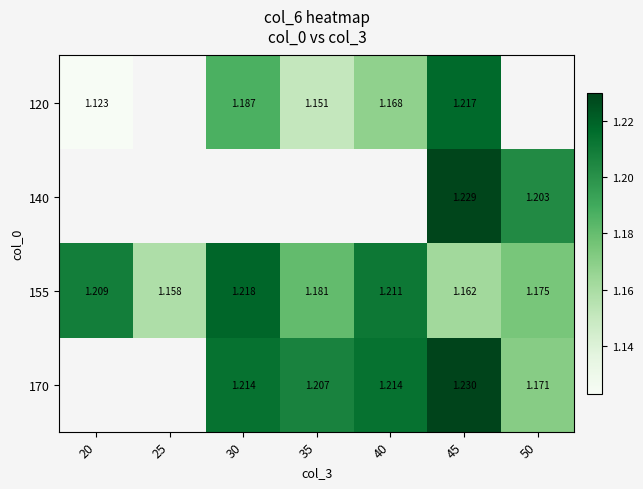

What is the difference between the highest and lowest values at 20?

0.1